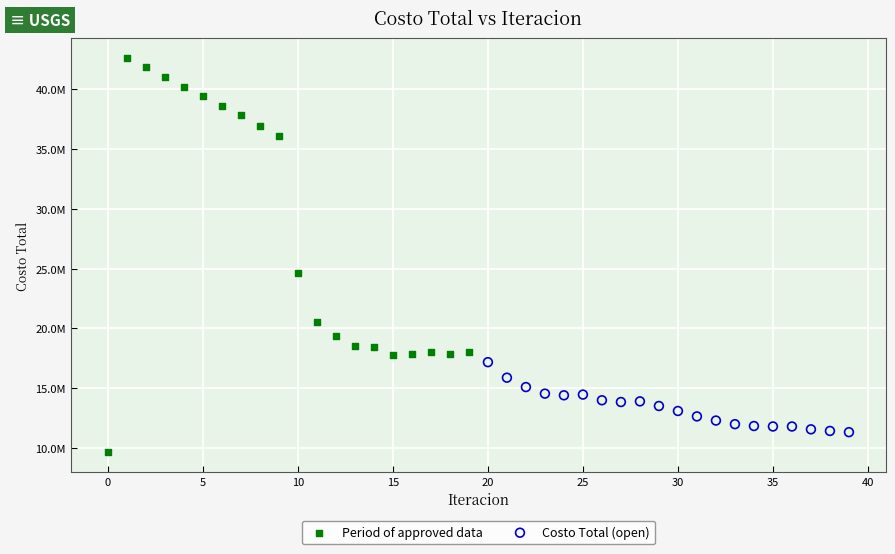

What are all the series names shown in the legend?

Period of approved data, Costo Total (open)